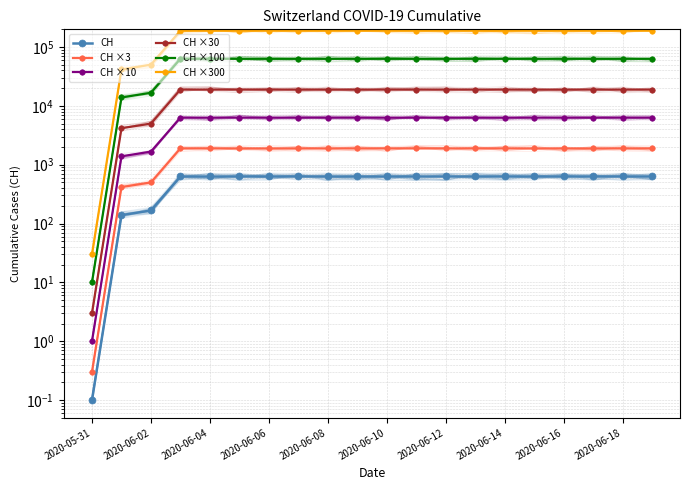

List the series in order of their peak value, highest first.

CH ×300, CH ×100, CH ×30, CH ×10, CH ×3, CH